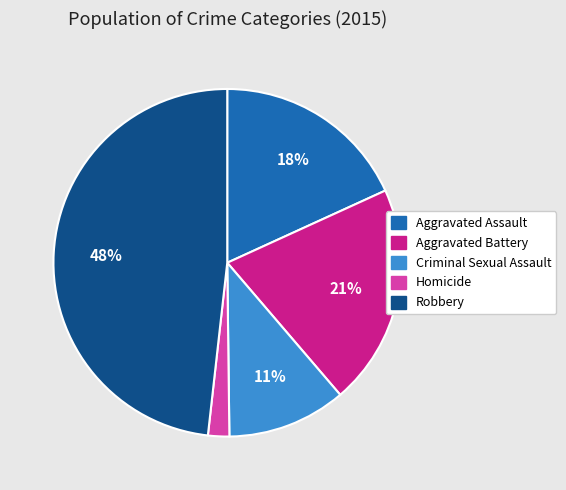

To the nearest percent, what percentage of the pie is Homicide?

2%